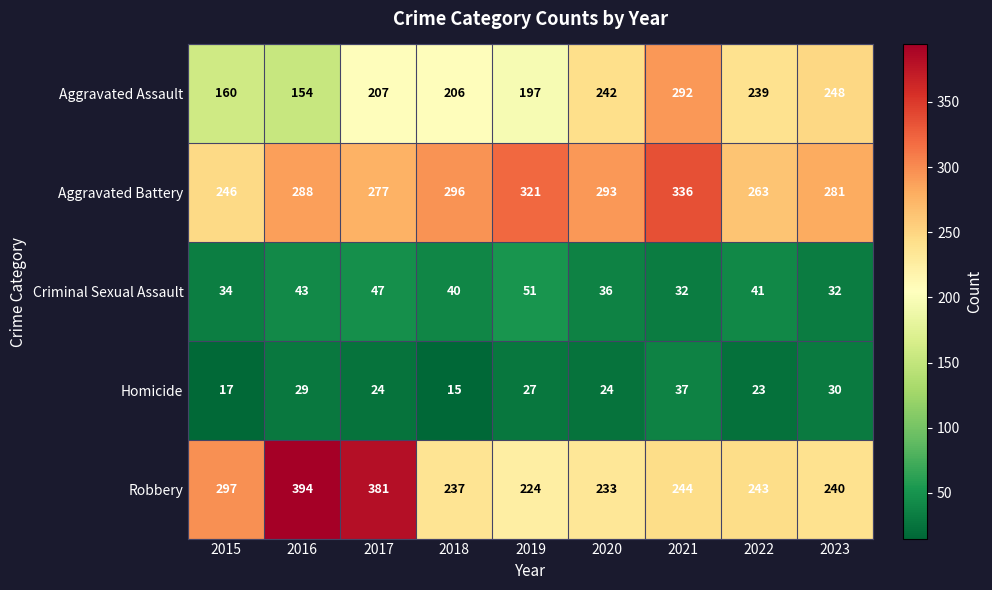

What is the maximum value shown in the chart?

394